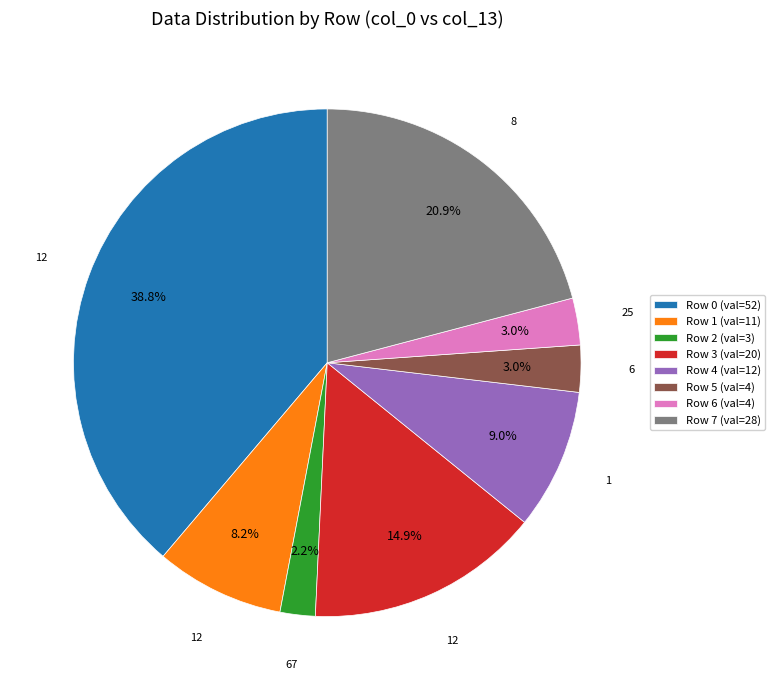

Does any single category account for the majority?

No